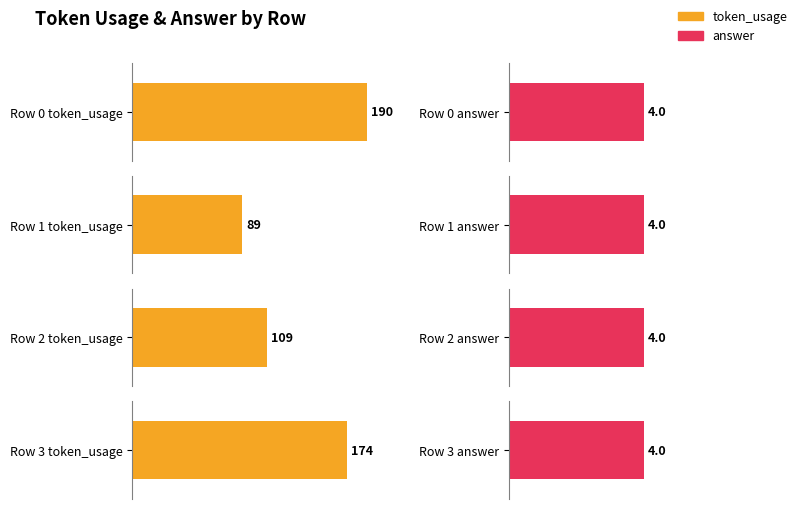

Reading left to right, transcribe all the data shown in this chart.

token_usage: 190	89	109	174
answer: 4	4	4	4